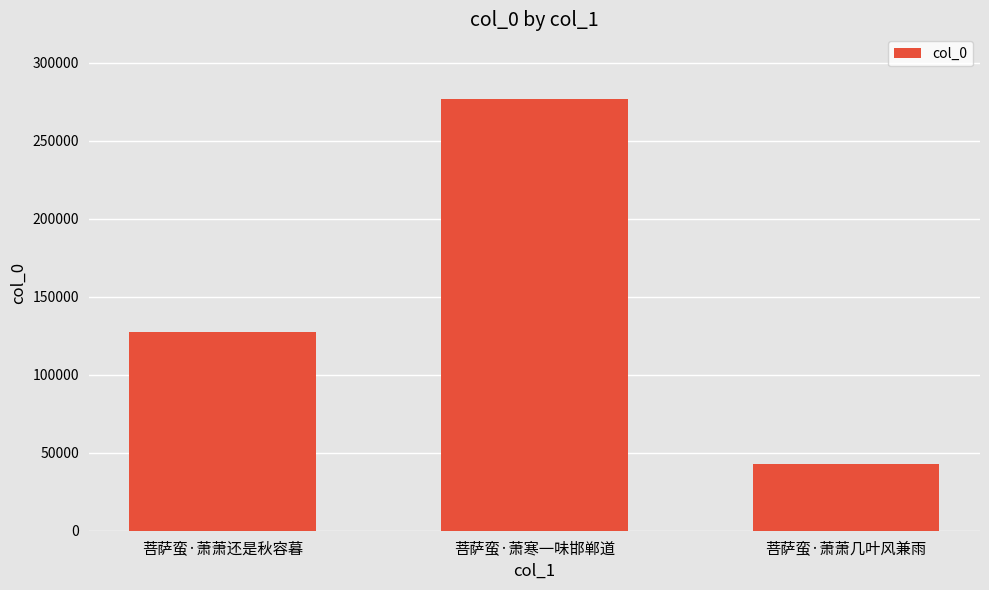

List the labels in order of value, smallest first.

菩萨蛮·萧萧几叶风兼雨, 菩萨蛮·萧萧还是秋容暮, 菩萨蛮·萧寒一味邯郸道